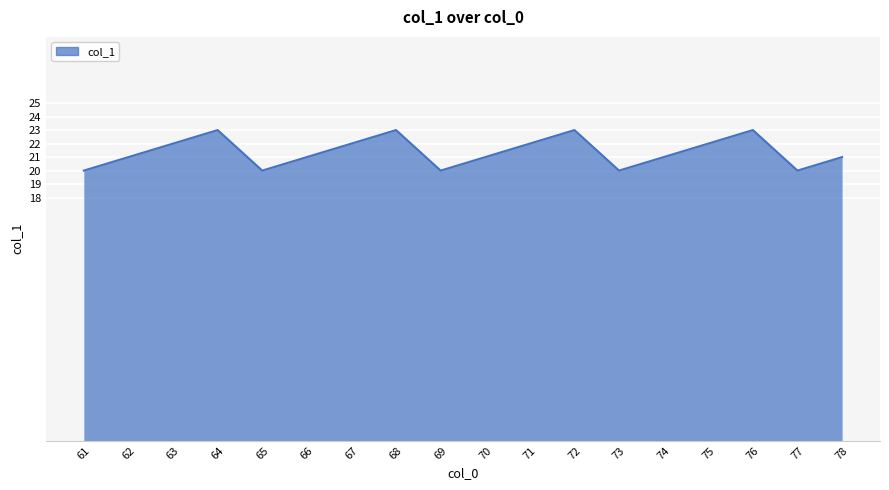

True or false: the data shows 9 at 77.

False